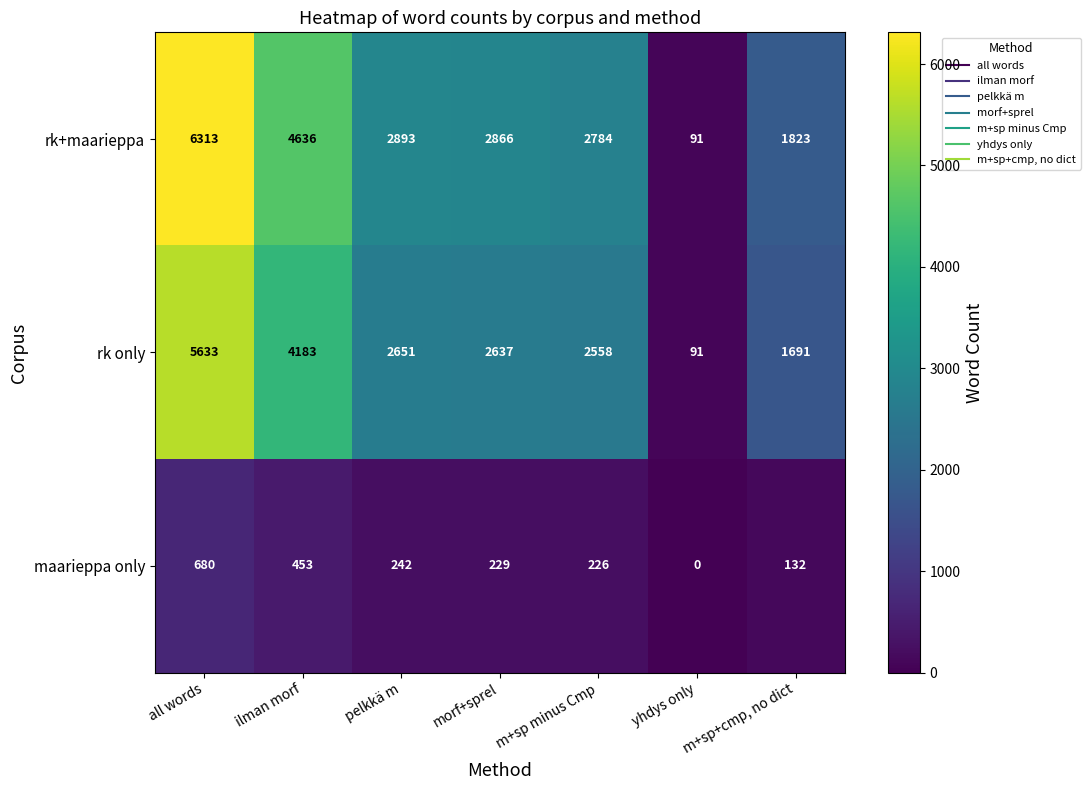

Which series has the largest range (max minus min)?

rk+maarieppa